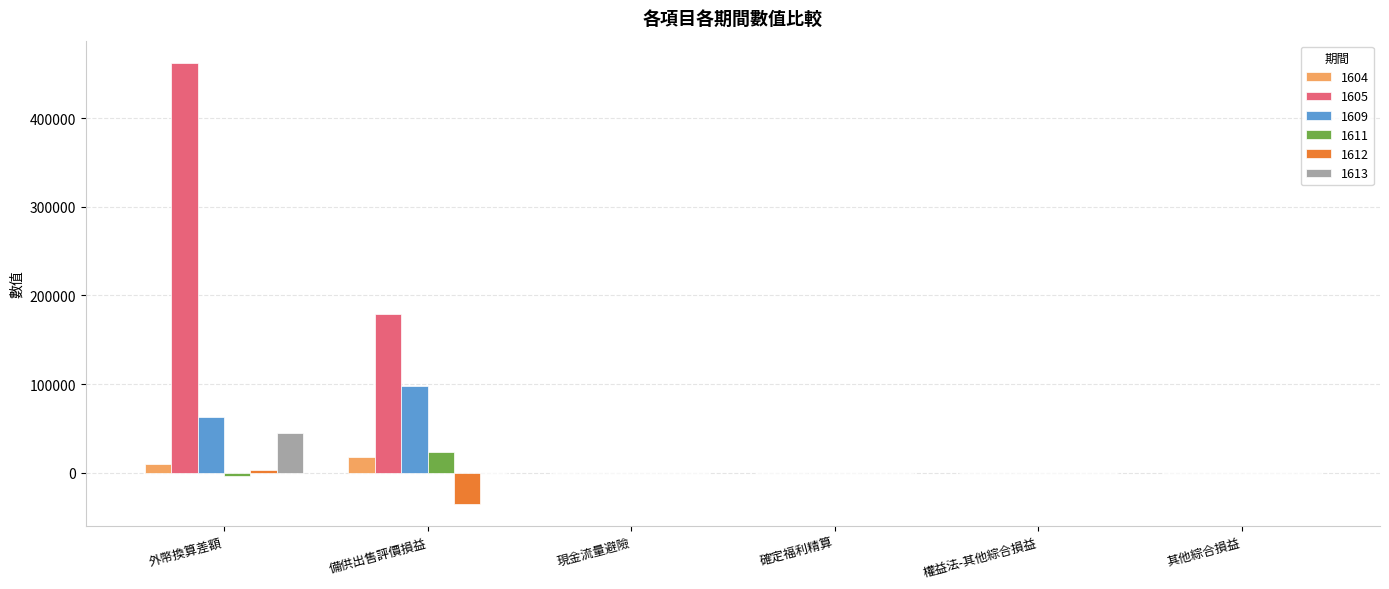

How many groups of bars are there?

6